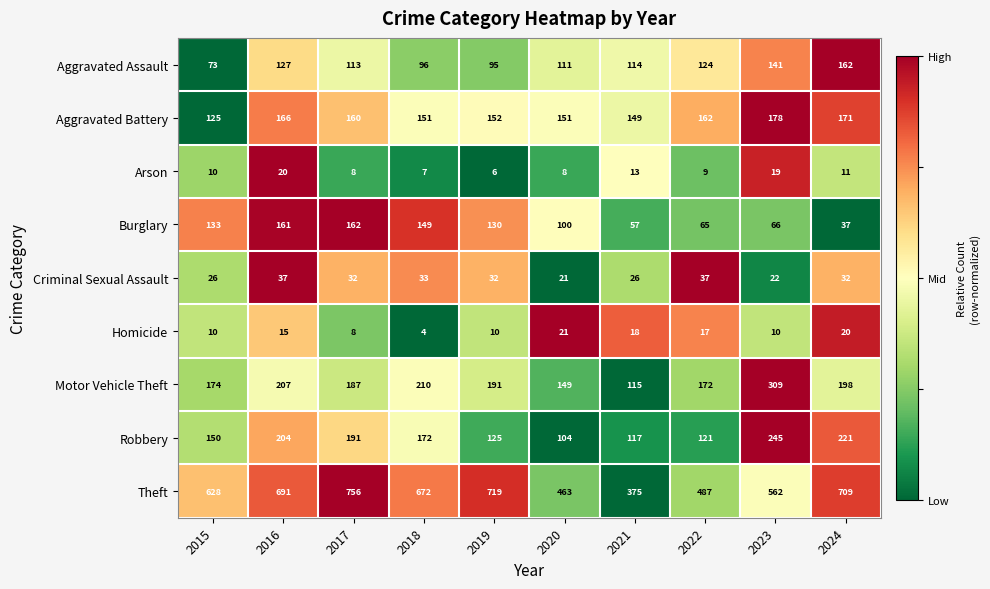

Which series has the largest range (max minus min)?

Theft